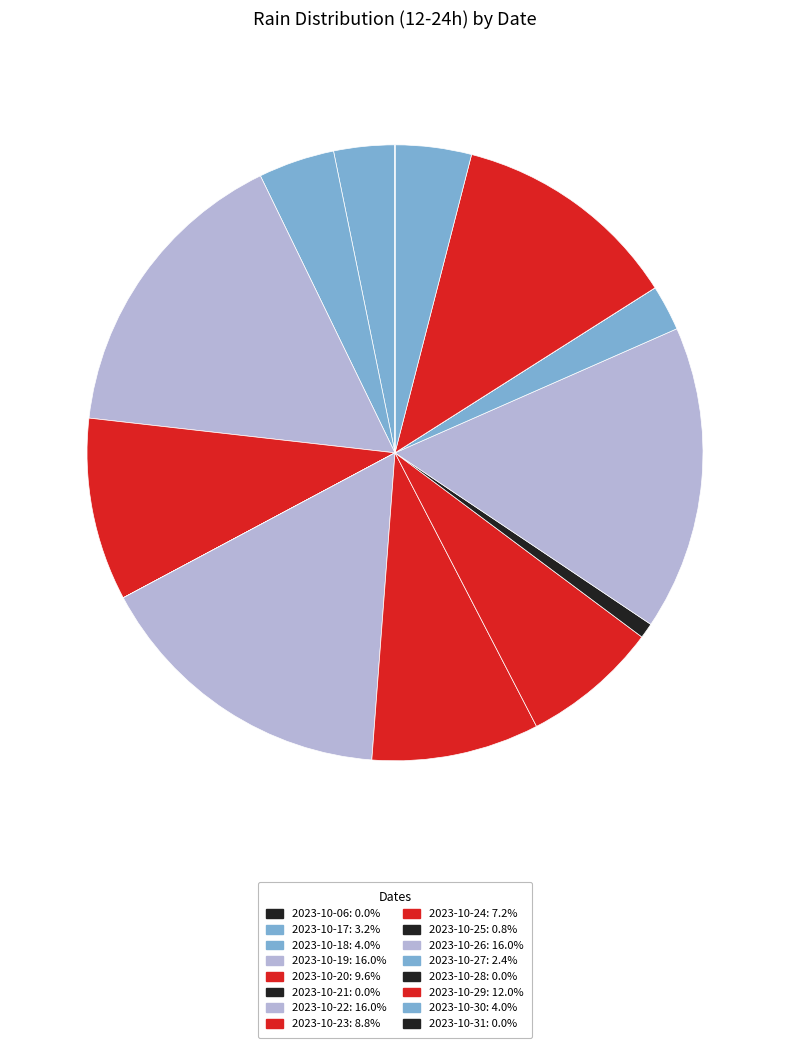

Rank the categories by value from lowest to highest.

2023-10-06, 2023-10-21, 2023-10-28, 2023-10-31, 2023-10-25, 2023-10-27, 2023-10-17, 2023-10-18, 2023-10-30, 2023-10-24, 2023-10-23, 2023-10-20, 2023-10-29, 2023-10-19, 2023-10-22, 2023-10-26